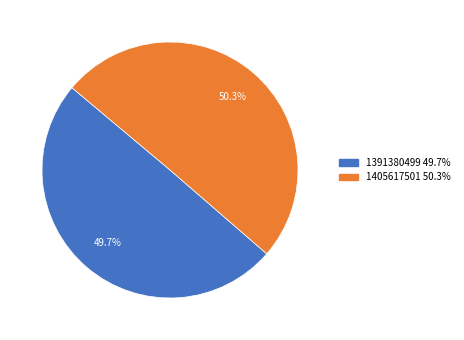

What percentage is NOT represented by 1391380499?

50.3%